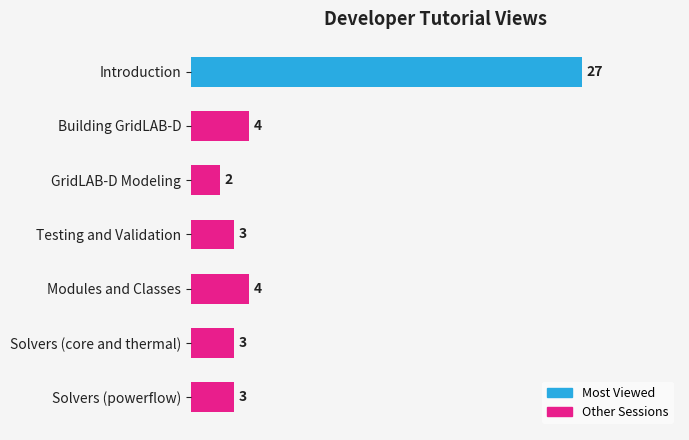

What position from the bottom is Testing and Validation?

4